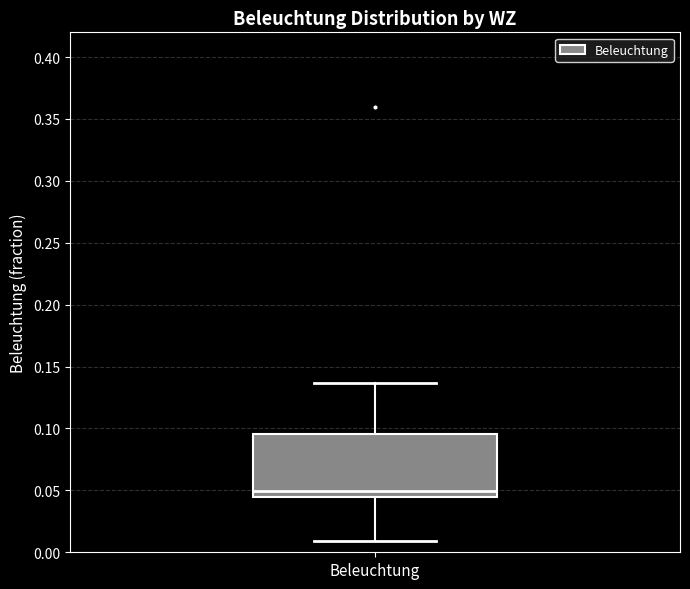

Transcribe this box plot: give where the median line is, the range the box spans, and where the two whiskers end, as read against the y-axis. The values are not printed on the chart, so give them approximately, as read against the axis.

median 0.050, box 0.045 to 0.095, whiskers 0.010 to 0.135